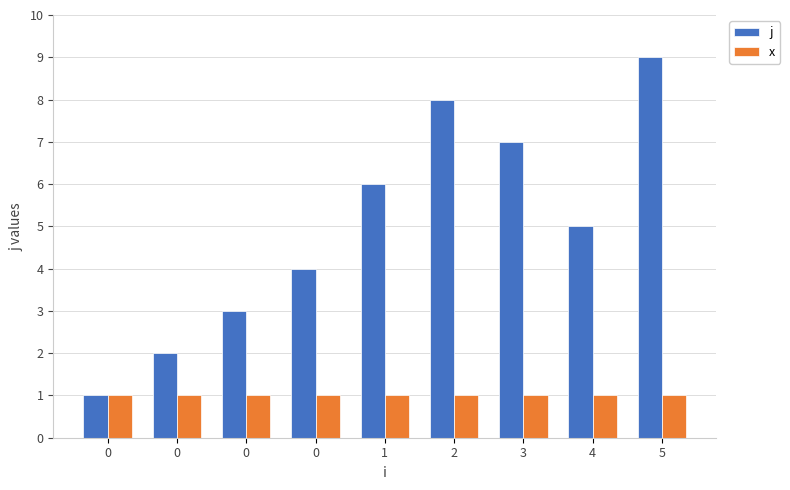

Reading left to right, transcribe all the data shown in this chart.

j: 0=1	0=2	0=3	0=4	1=6	2=8	3=7	4=5	5=9
x: 0=1	0=1	0=1	0=1	1=1	2=1	3=1	4=1	5=1